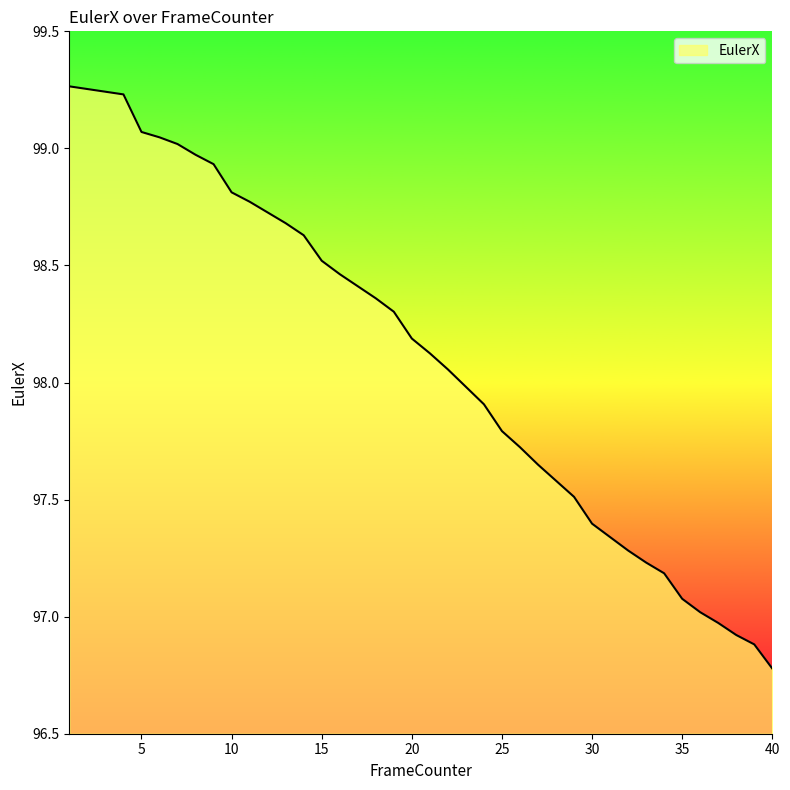

What is the minimum value shown in the chart?

96.8